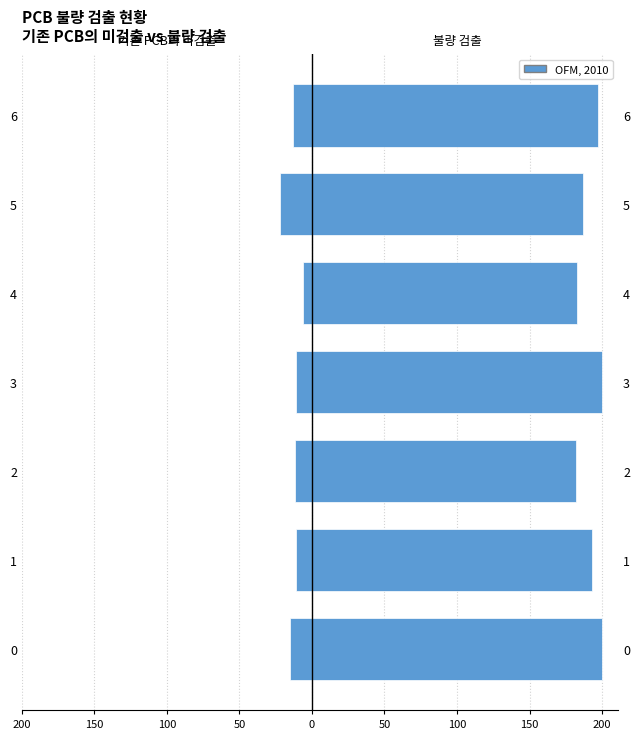

At how many categories does at least one series exceed 153?

7